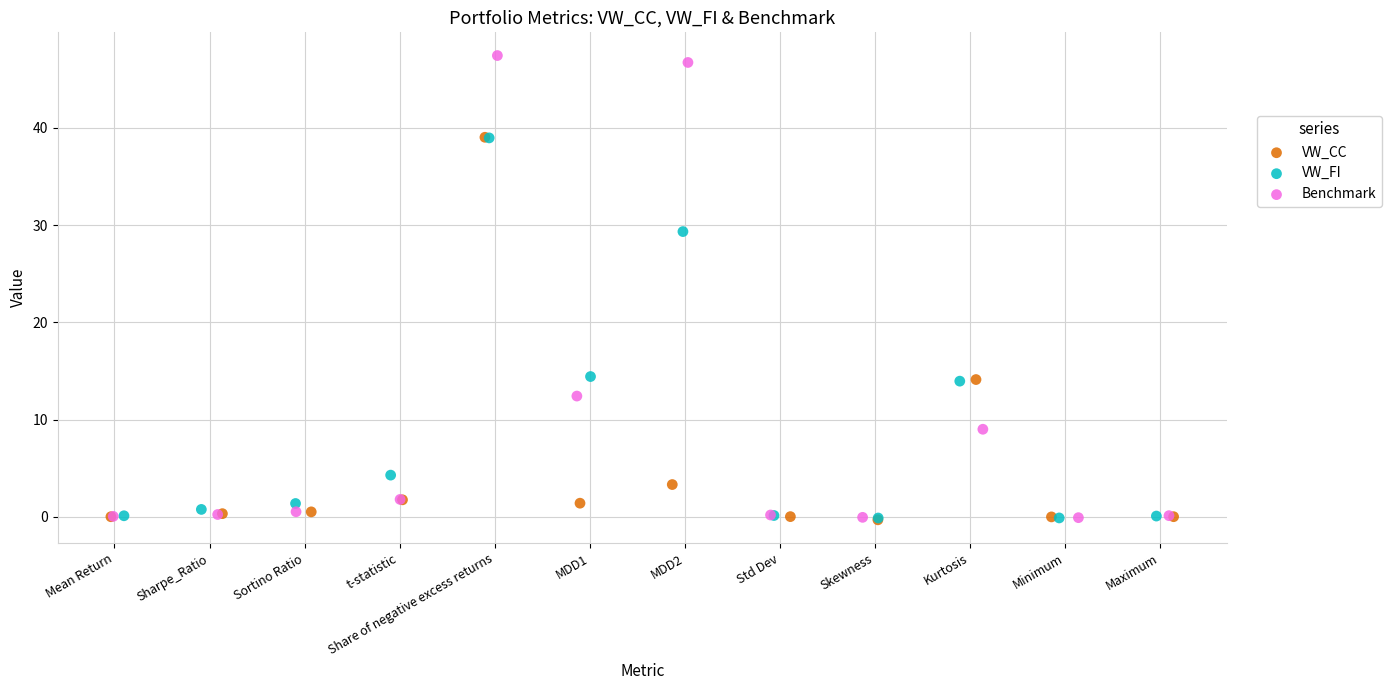

Which series reaches the maximum Y coordinate?

Benchmark